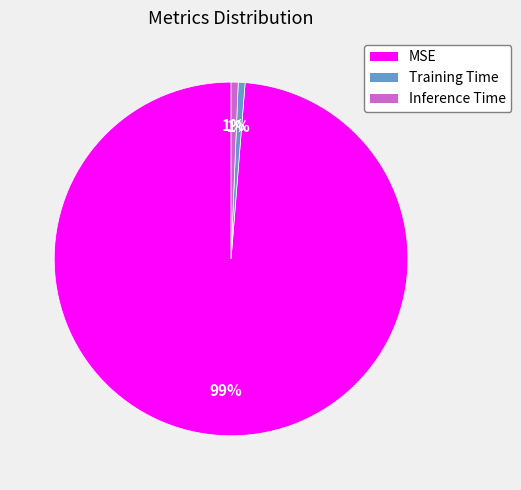

To the nearest percent, what is the average slice percentage?

33%